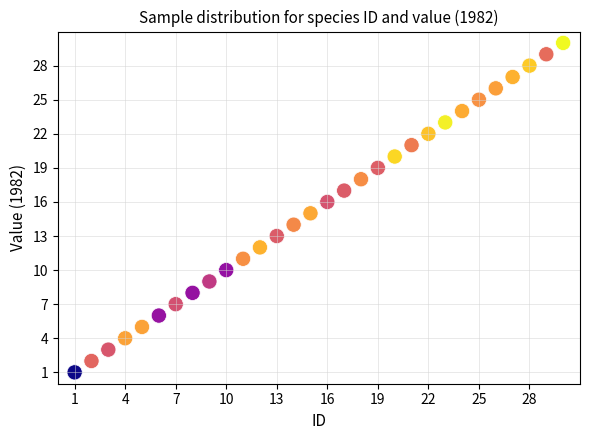

What is the range of Y values (max minus min)?

29